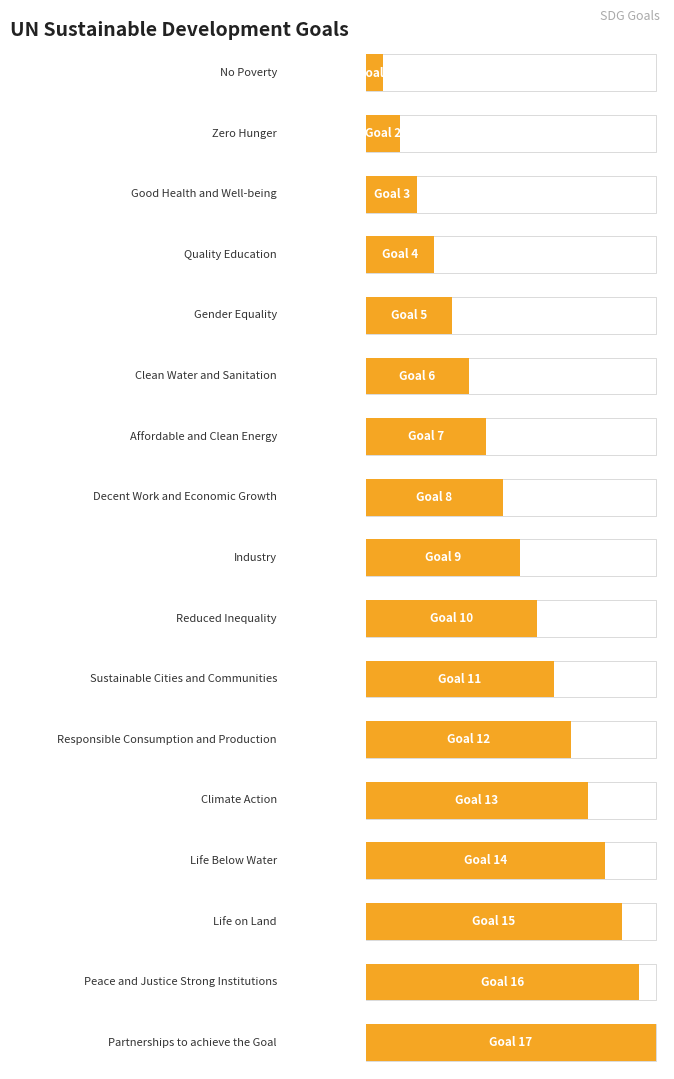

Reading right to left, list all the values displayed in this chart.

17	16	15	14	13	12	11	10	9	8	7	6	5	4	3	2	1